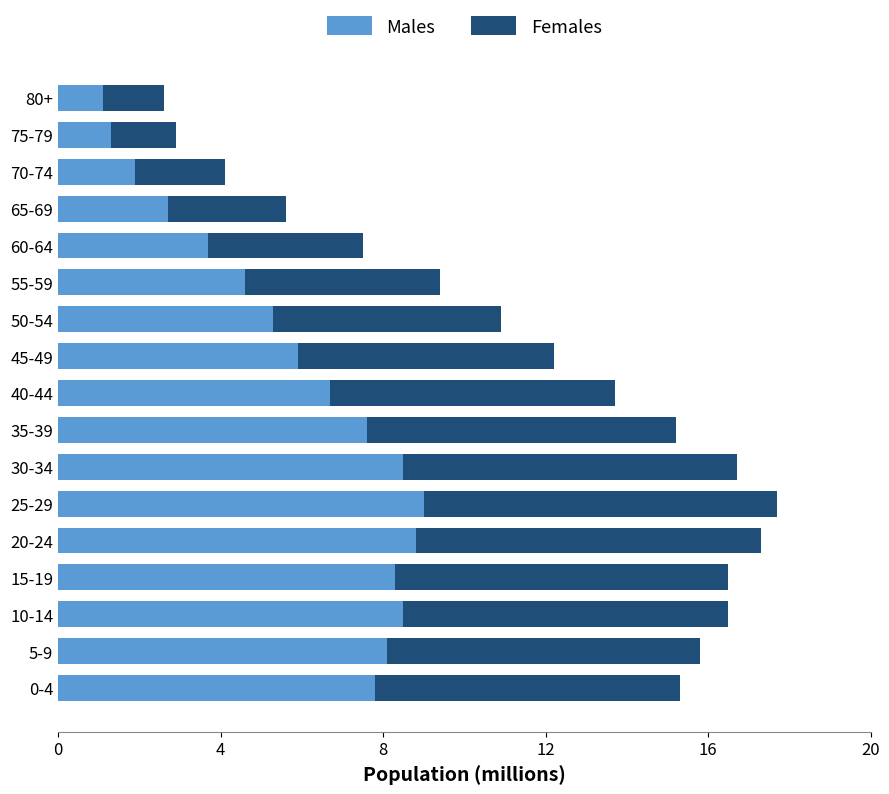

What is the total value across all series at 5-9?

15.8